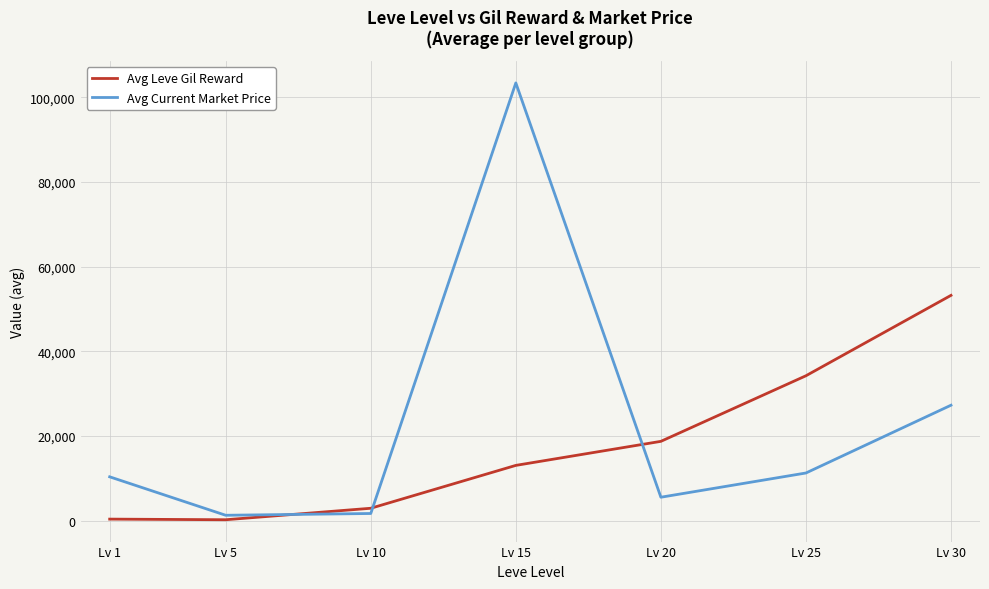

Which series changed the most between Lv 10 and Lv 20?

Avg Leve Gil Reward